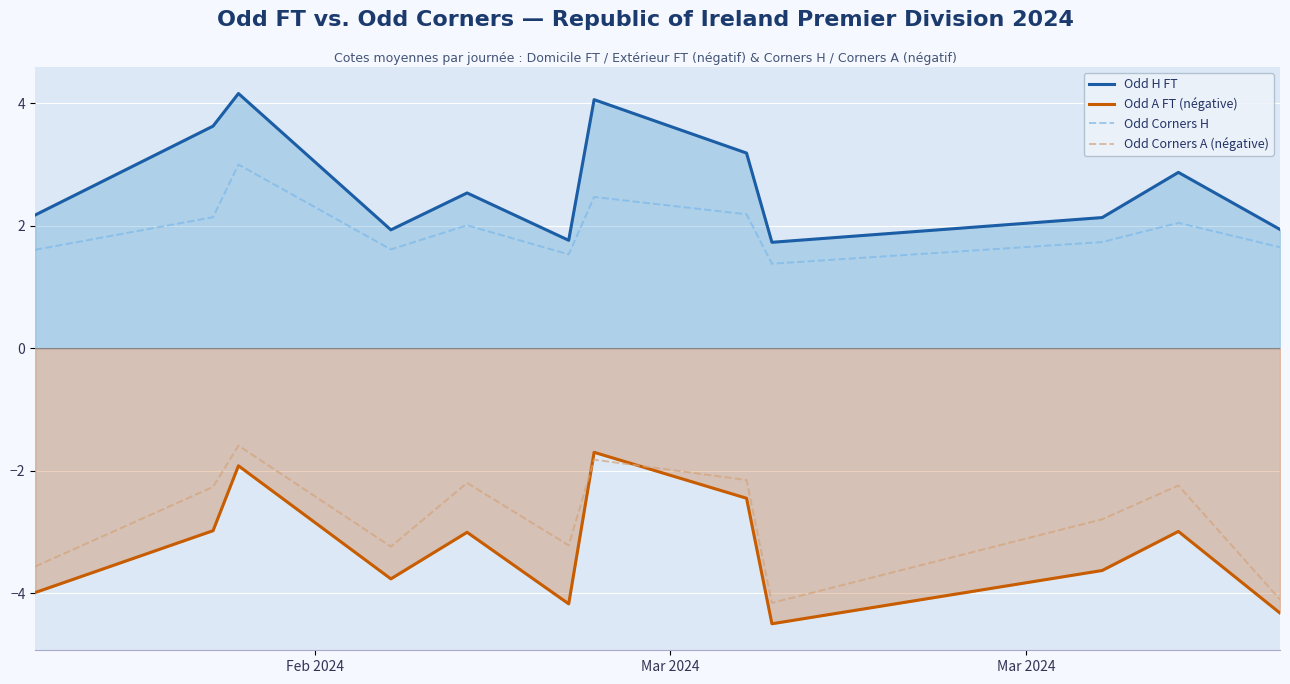

After their last crossing, which series has the higher values: Odd Corners A (négative) or Odd A FT (négative)?

Odd Corners A (négative)